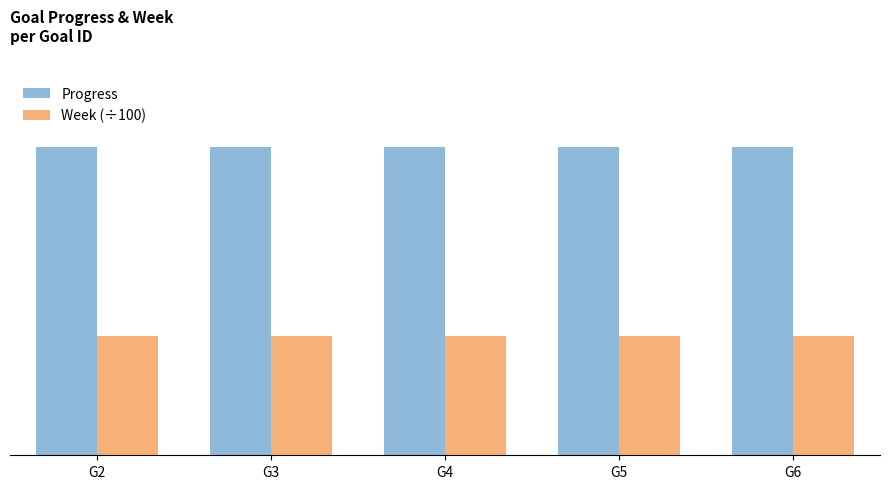

What is the spread (max minus min) of values at G4?

0.6